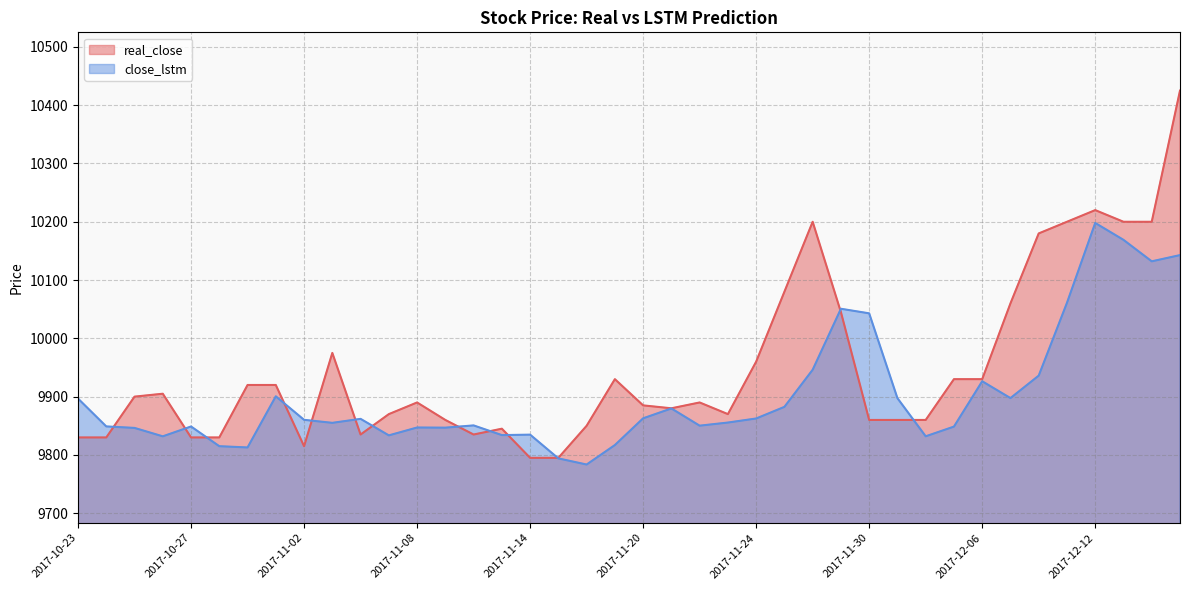

Is the value of close_lstm at 2017-11-09 greater than the value of real_close at 2017-11-06?

Yes